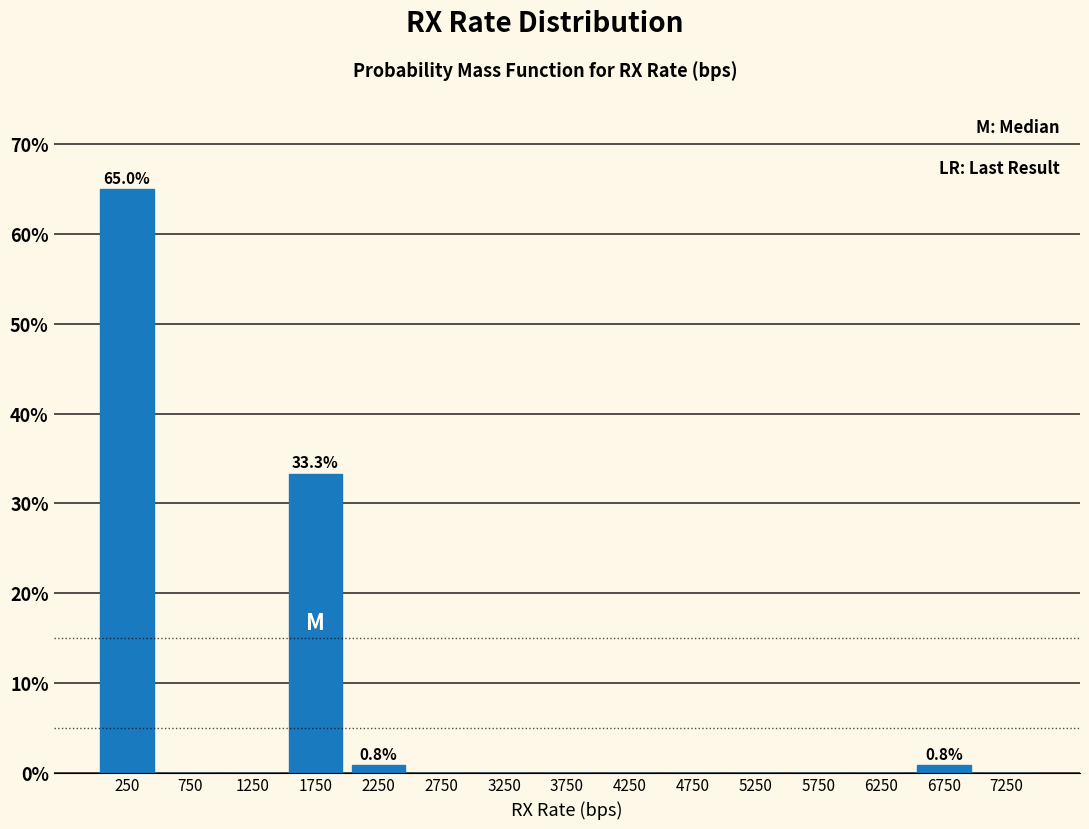

Over which range of the x-axis is the bar tallest?

0 to 500